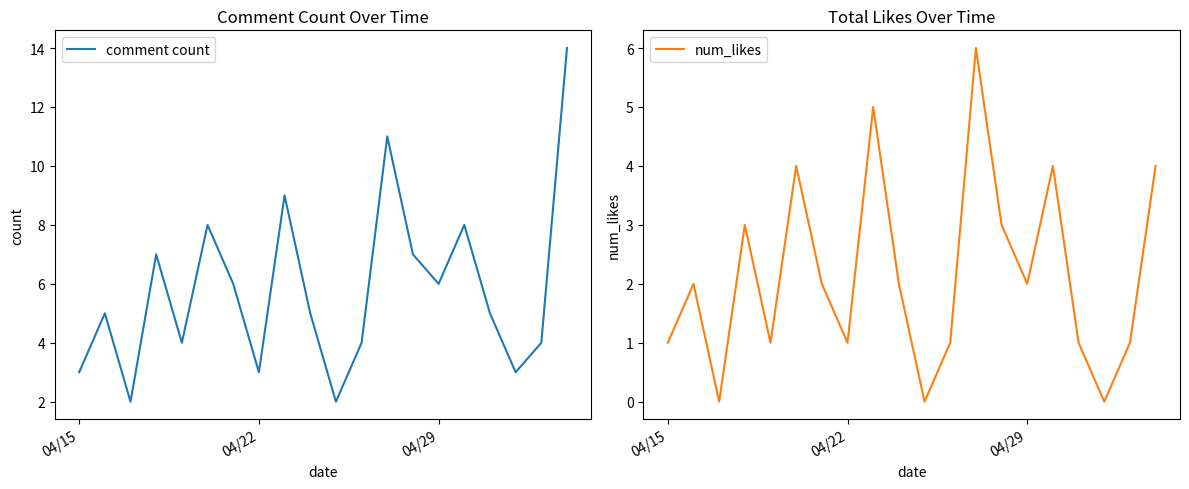

The value of comment count at 04/22 is 2. True or false?

False